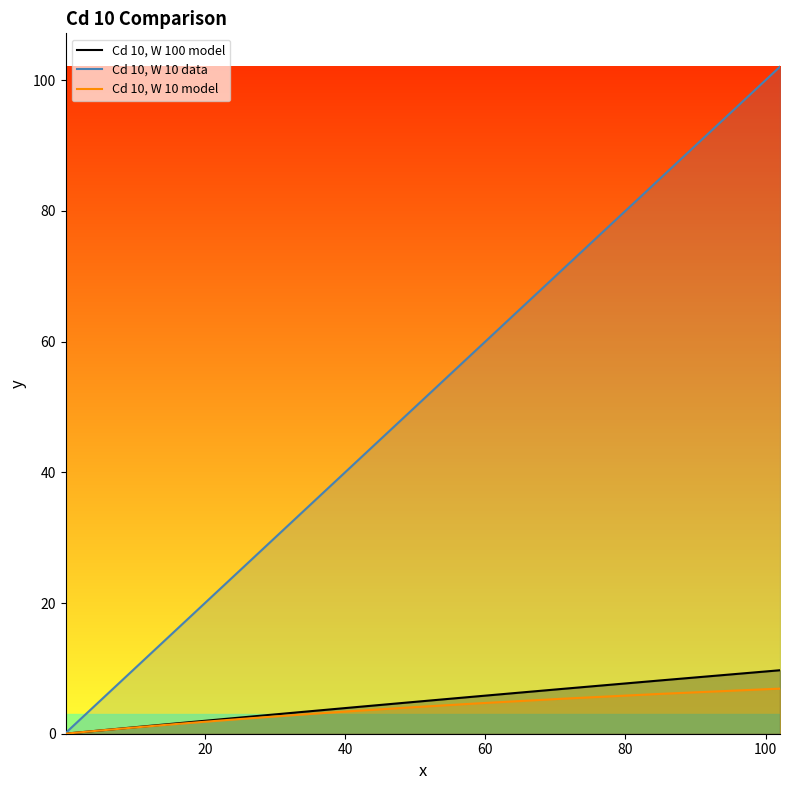

True or false: Cd 10, W 10 data has more than 1 interior local peaks.

False